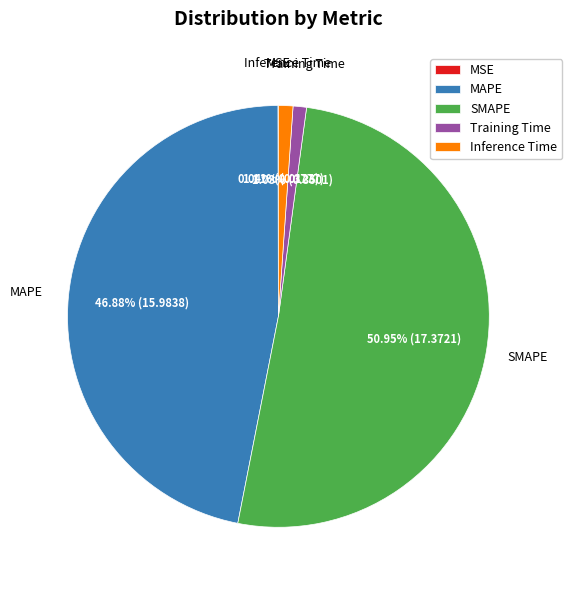

To the nearest percent, what is the combined percentage of MAPE and Inference Time?

48%